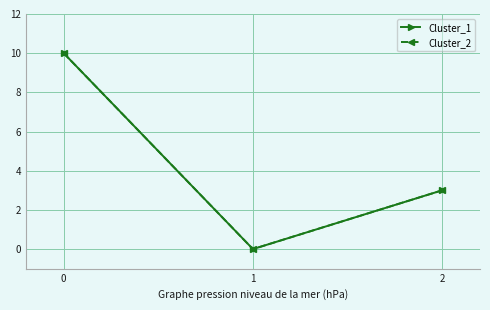

The value of Cluster_2 at 1 is 4. True or false?

False